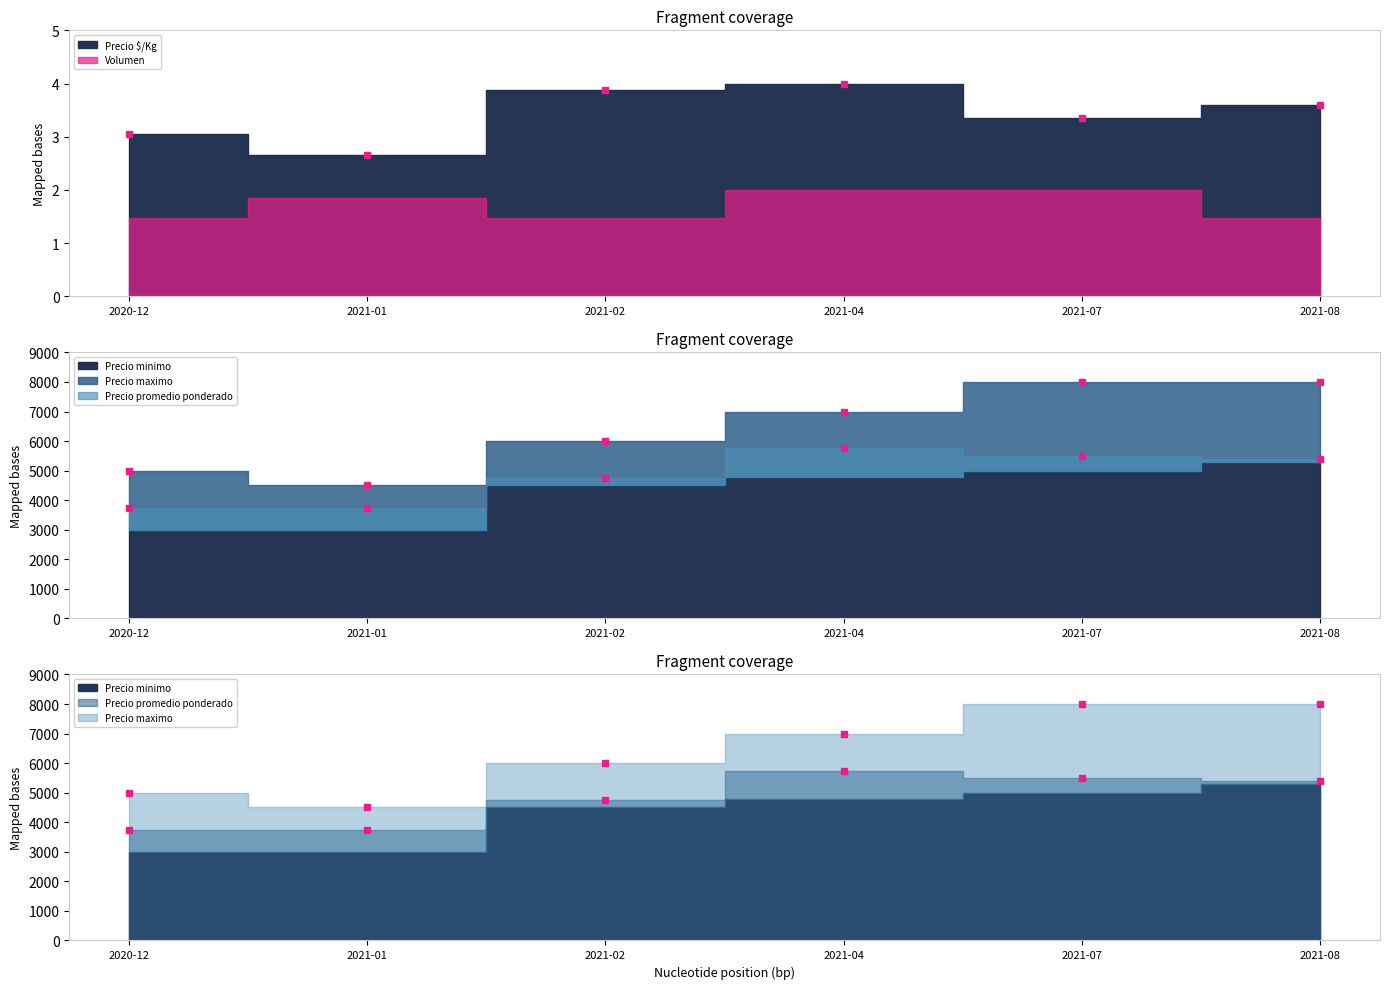

How many lines are shown in the chart?

5